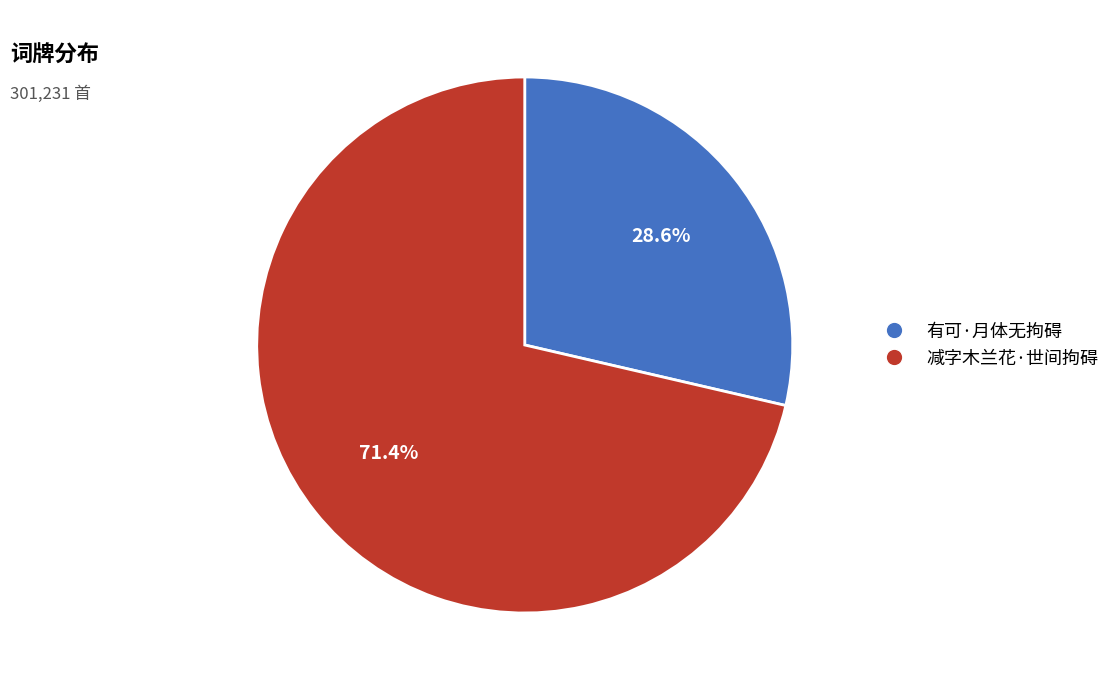

Approximately how many times larger is the value at 有可·月体无拘碍 compared to 减字木兰花·世间拘碍?

0.4